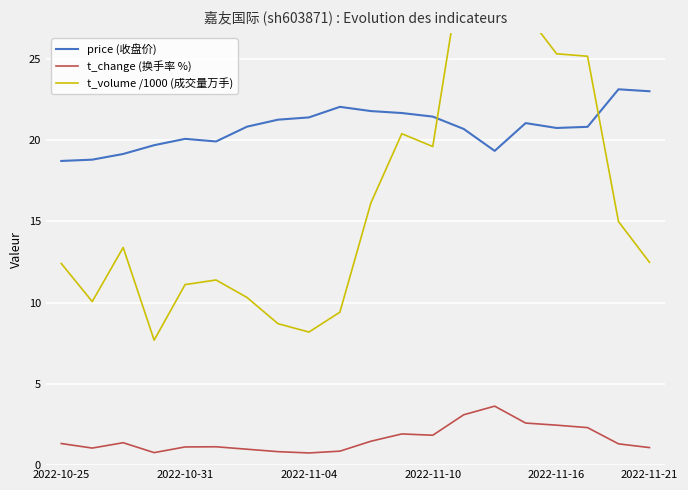

The value of t_change (换手率 %) at 2022-11-10 is 2.8. True or false?

False